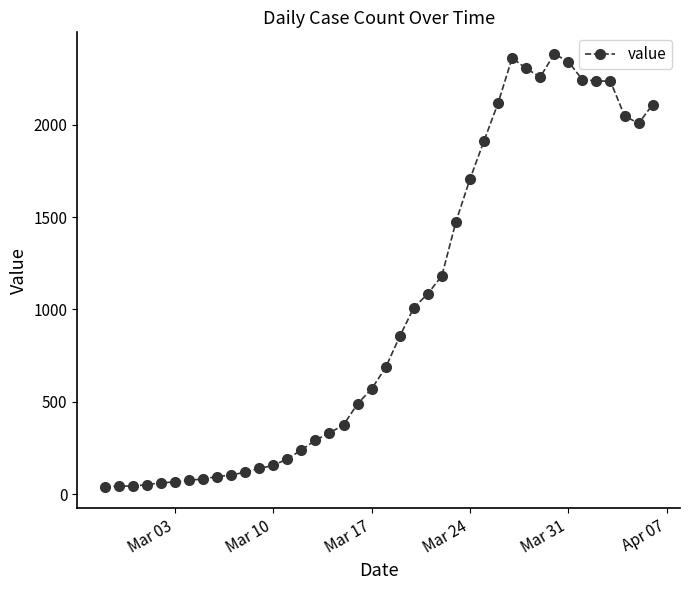

What is the value of the 5th point from the left?

62